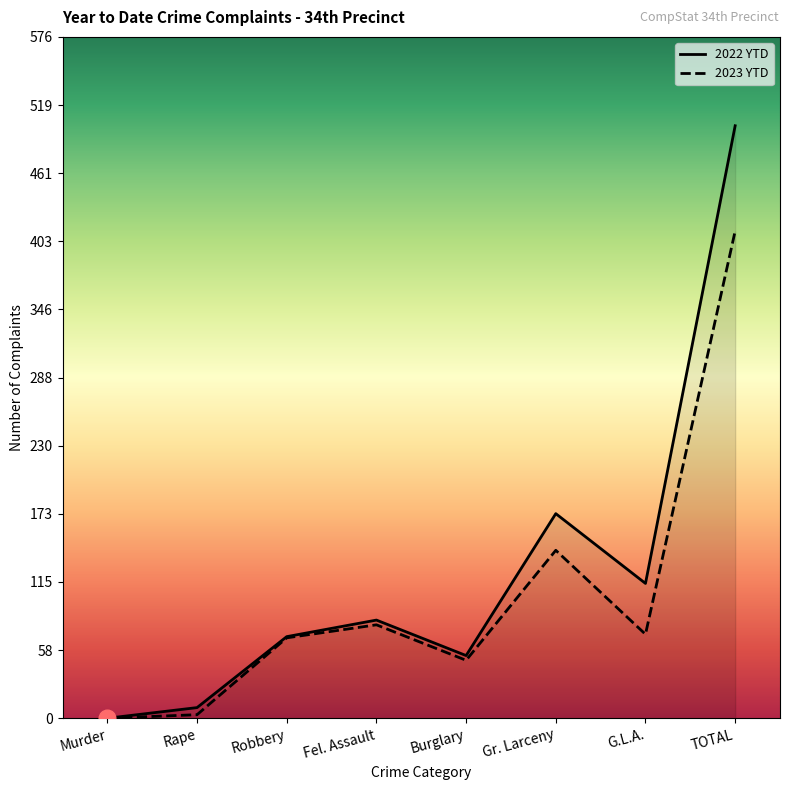

True or false: 2023 YTD has more than 2 interior local peaks.

False